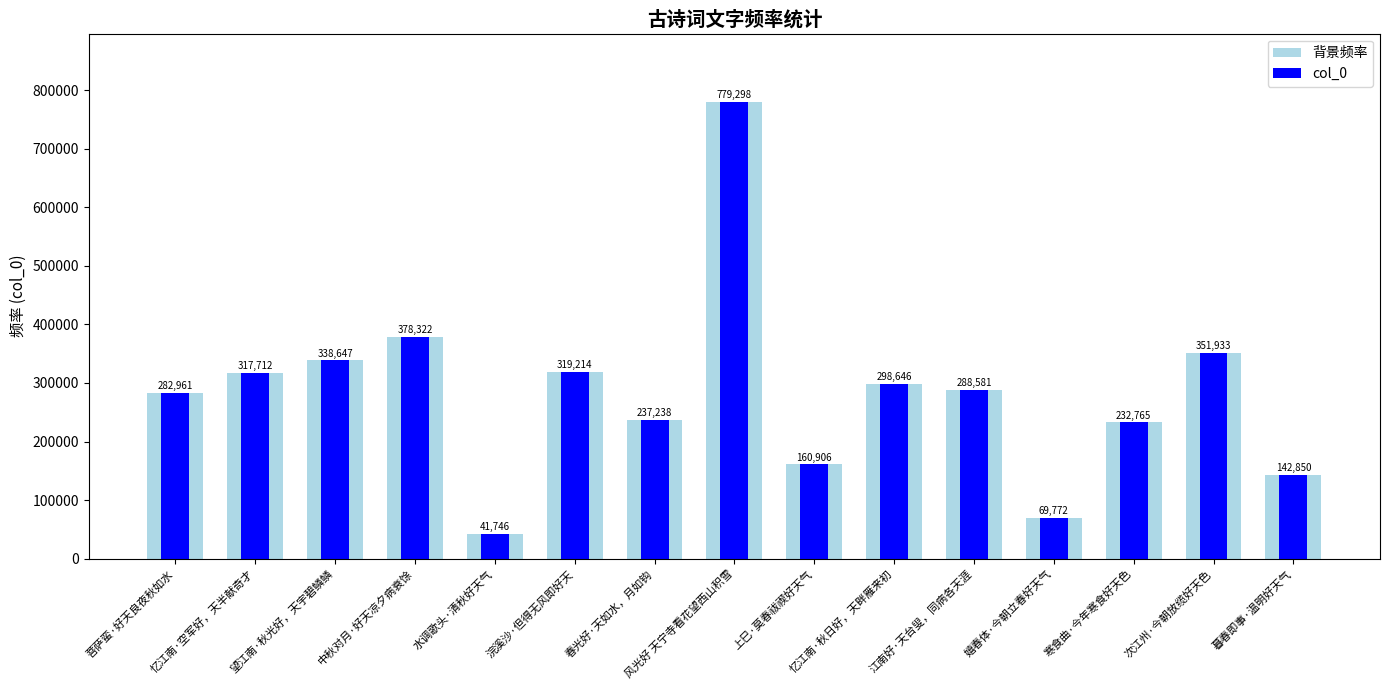

What is the sum of all col_0 values?

4240591